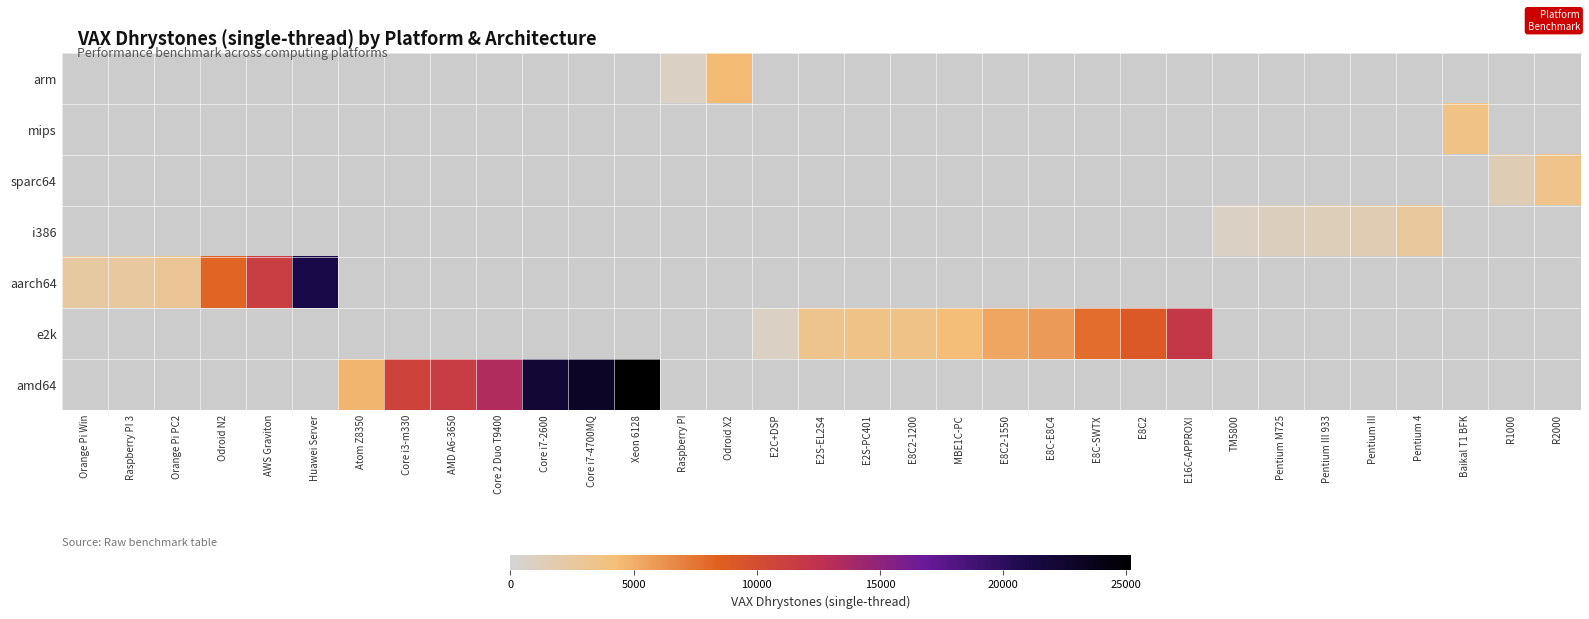

How many values in aarch64 are above zero?

6